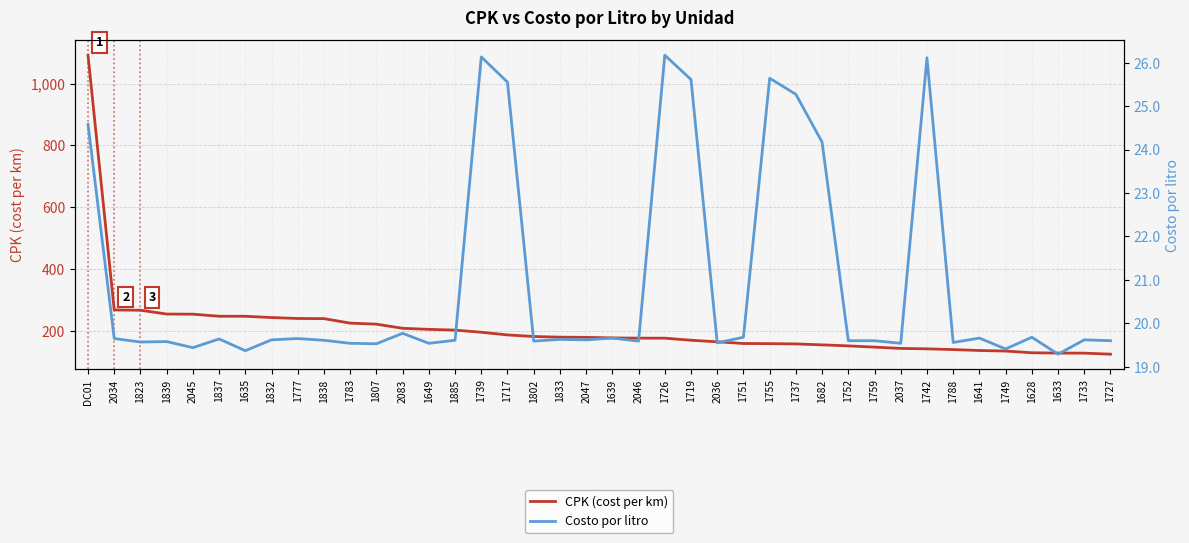

What is the label of the 16th point from the left?

1739